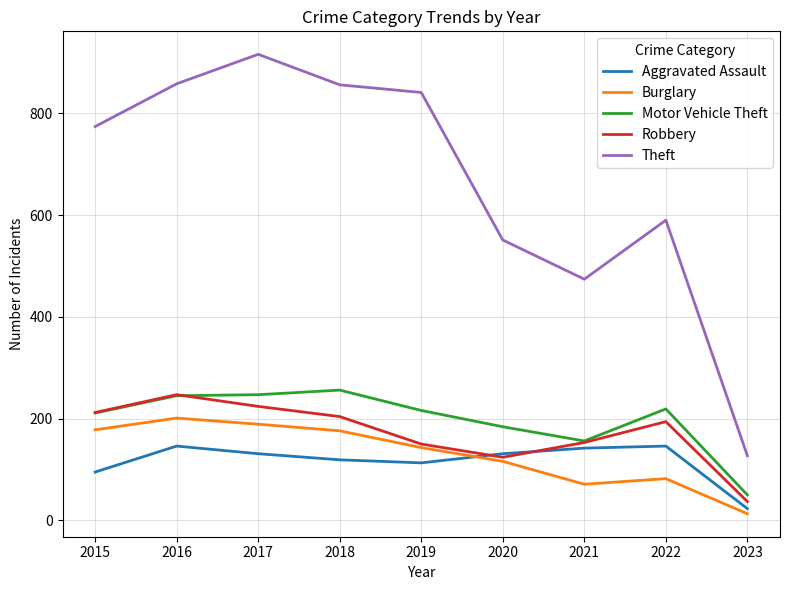

At which label does Burglary first exceed 143?

2015